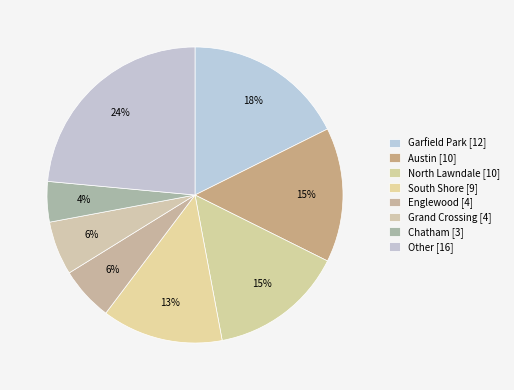

Count the number of slices in the pie.

8